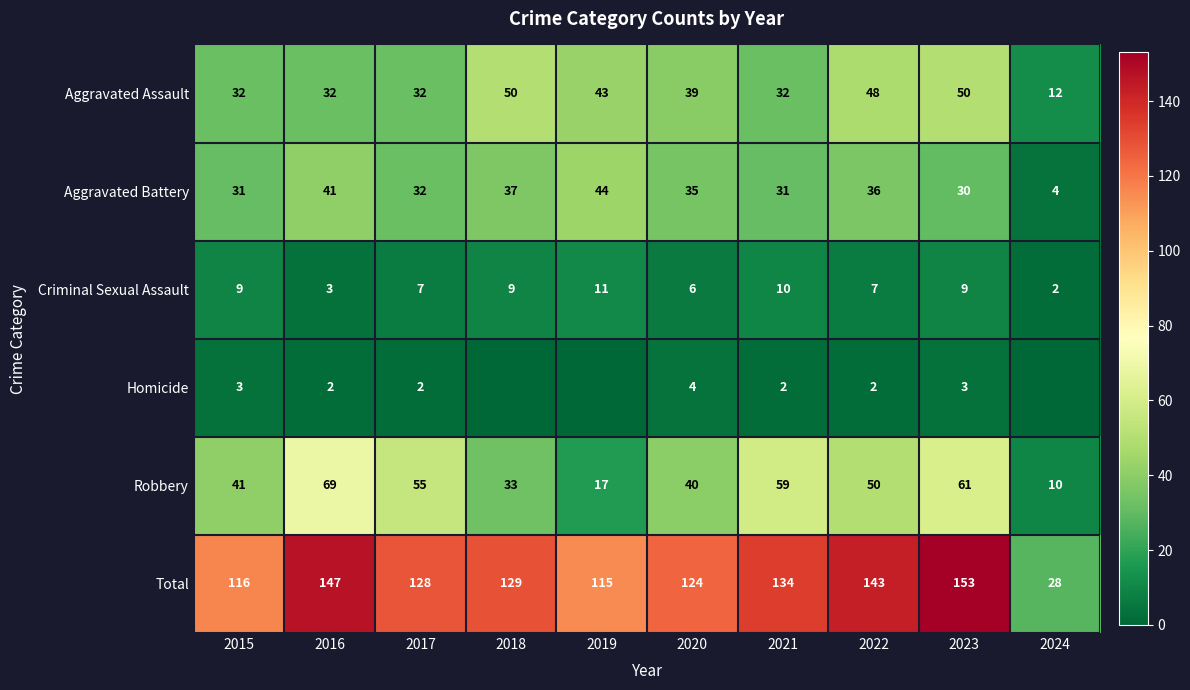

What is the difference between the highest and lowest values at 2022?

141